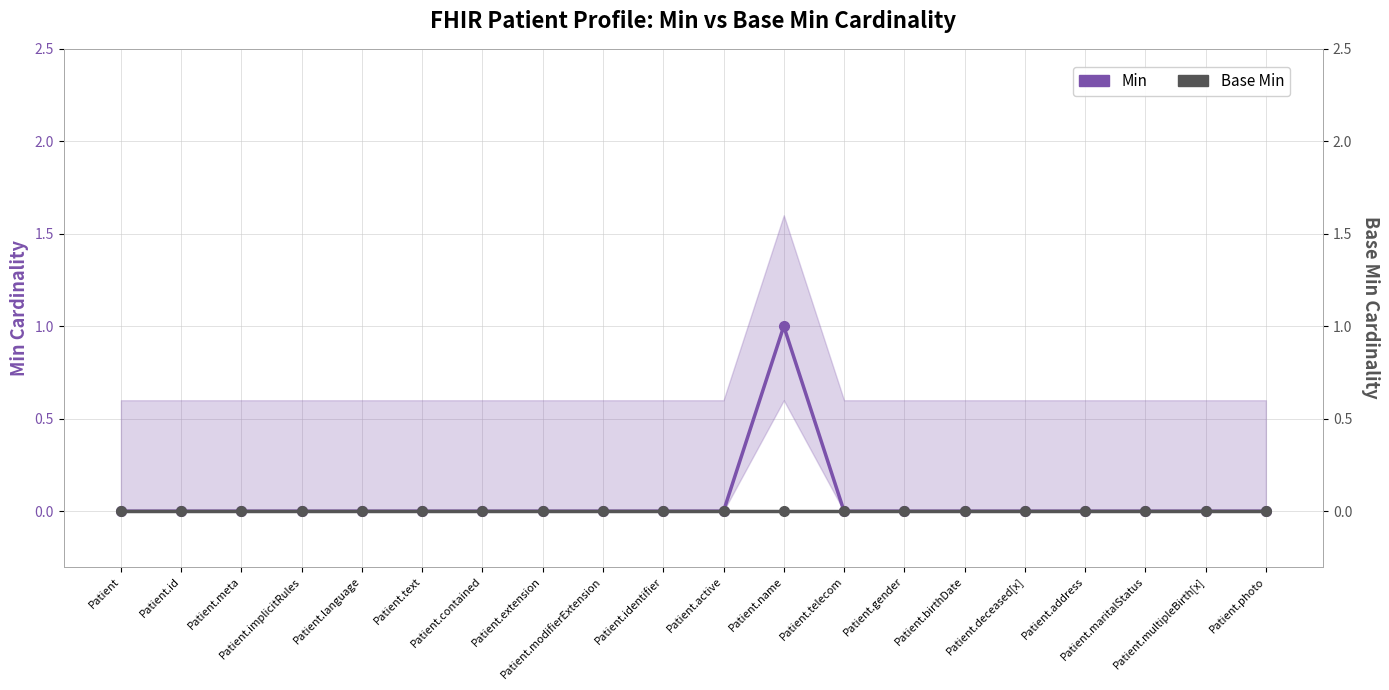

Rank the categories by Min value from lowest to highest.

Patient, Patient.id, Patient.meta, Patient.implicitRules, Patient.language, Patient.text, Patient.contained, Patient.extension, Patient.modifierExtension, Patient.identifier, Patient.active, Patient.telecom, Patient.gender, Patient.birthDate, Patient.deceased[x], Patient.address, Patient.maritalStatus, Patient.multipleBirth[x], Patient.photo, Patient.name